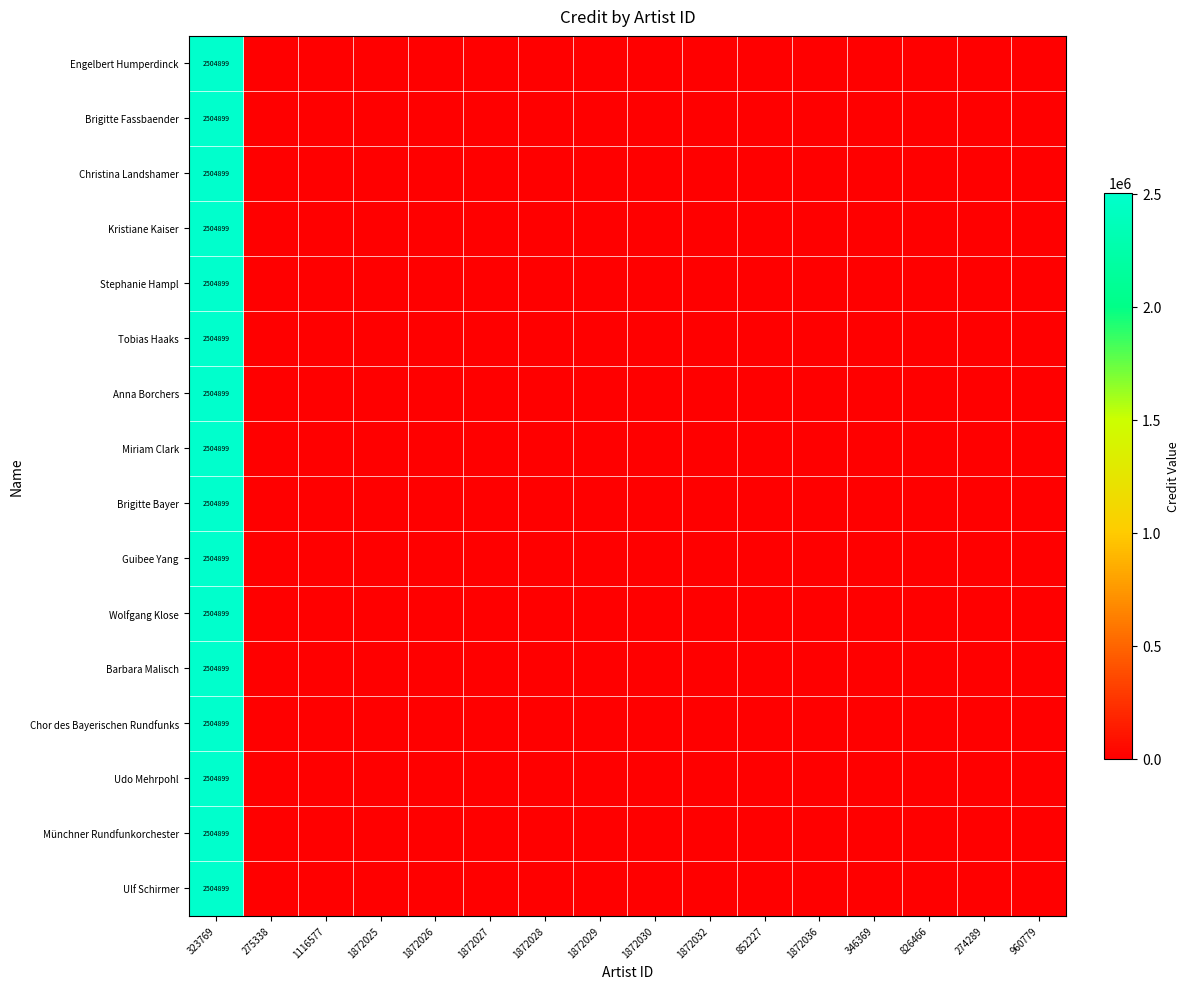

Is it true that Engelbert Humperdinck equals 2504899 at 323769?

True